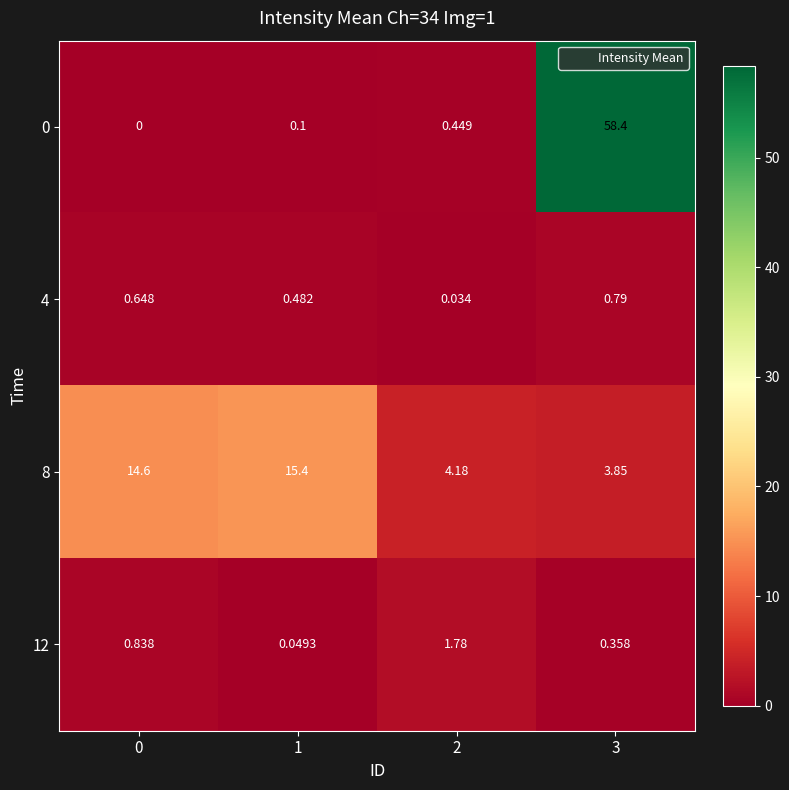

At how many categories does at least one series exceed 2?

4